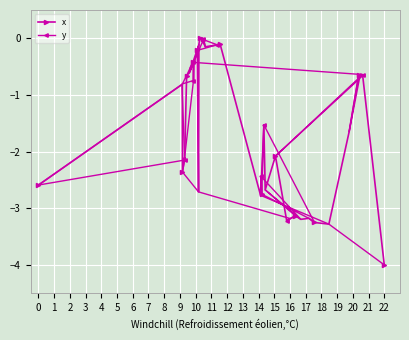

How many lines are shown in the chart?

2